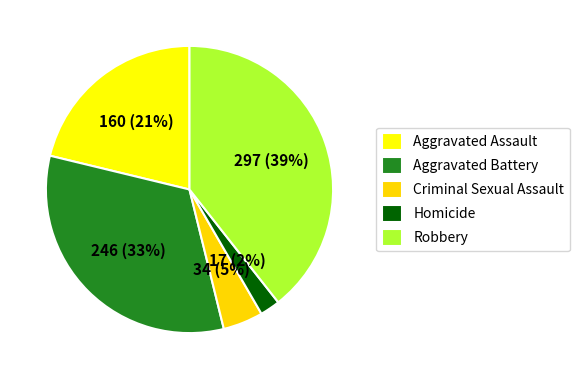

How many segments does this pie chart have?

5